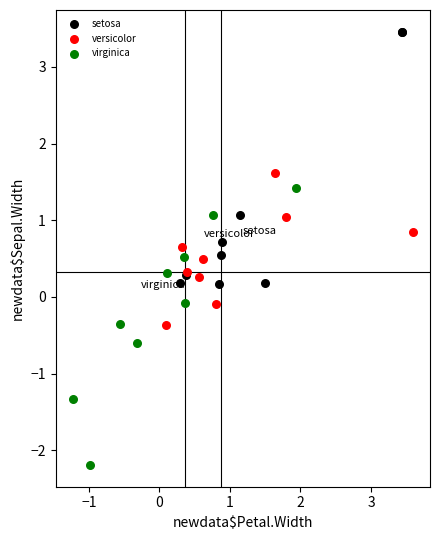

Which series contains the lowest Y value?

virginica